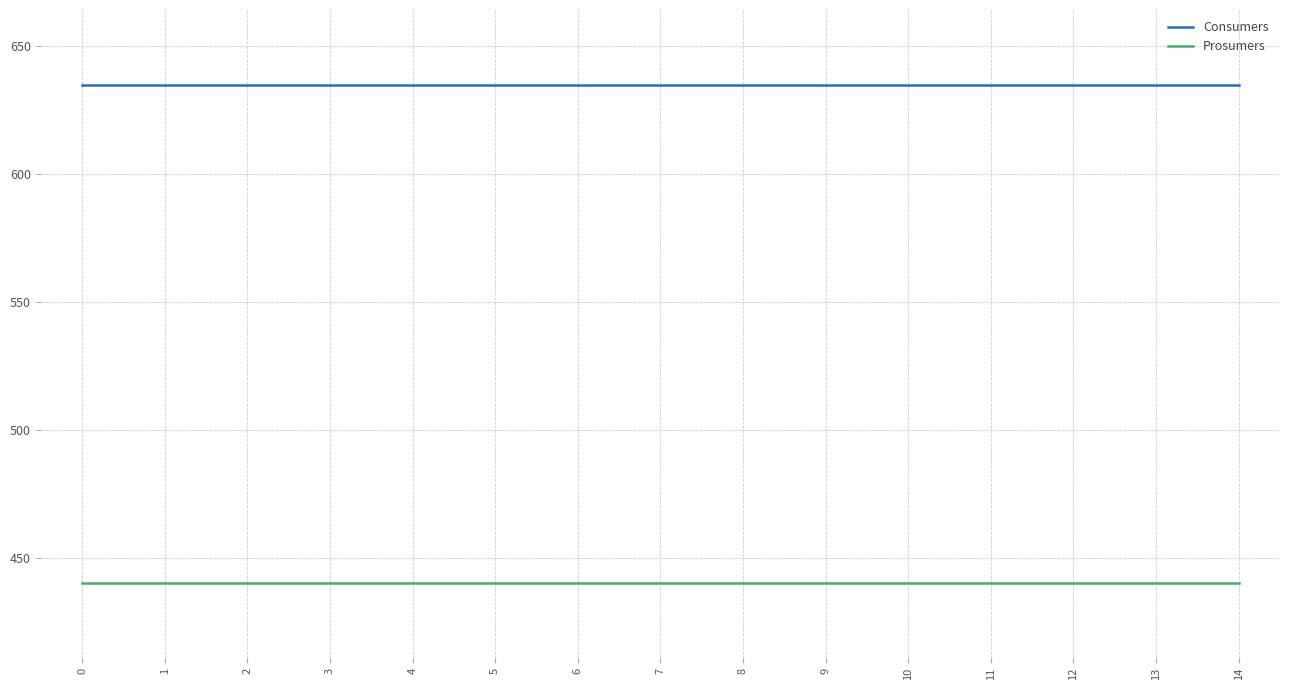

True or false: Prosumers and Consumers intersect in this chart.

False